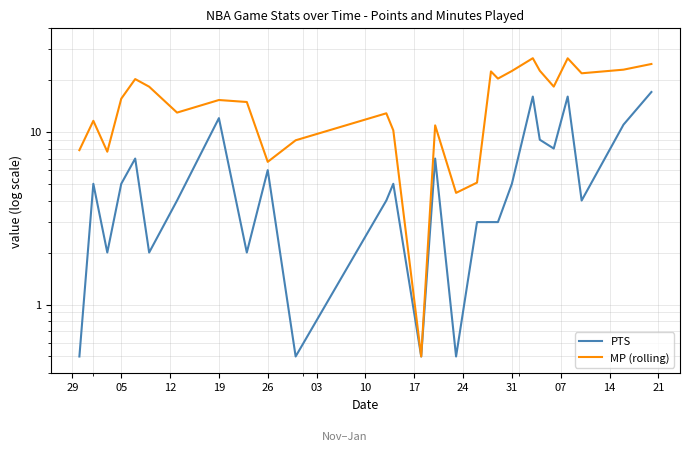

How many lines are shown in the chart?

2